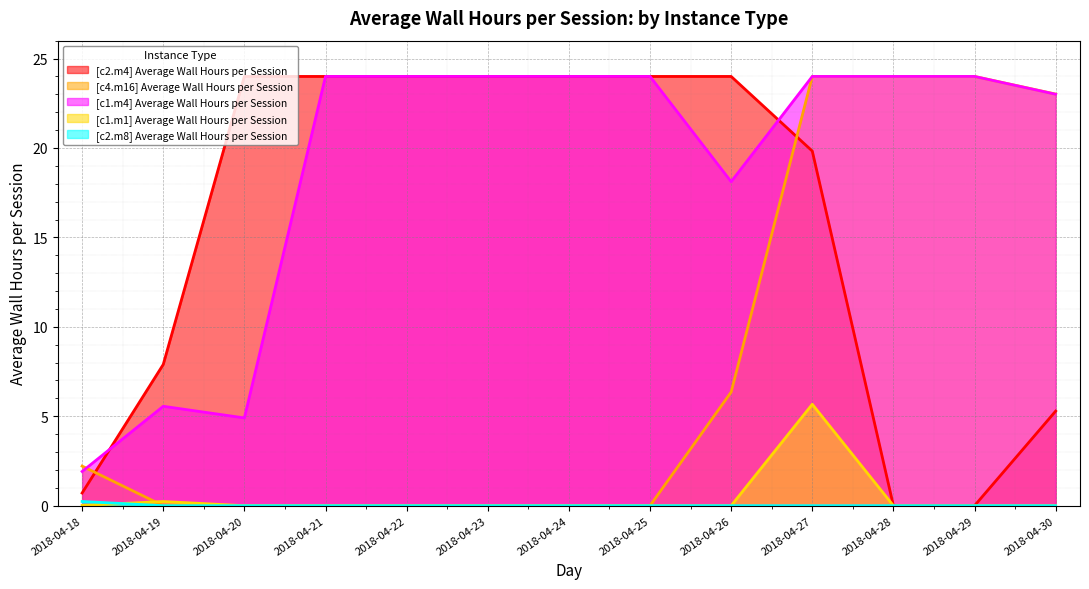

How many positive values does the [c2.m4] Average Wall Hours per Session series have?

11